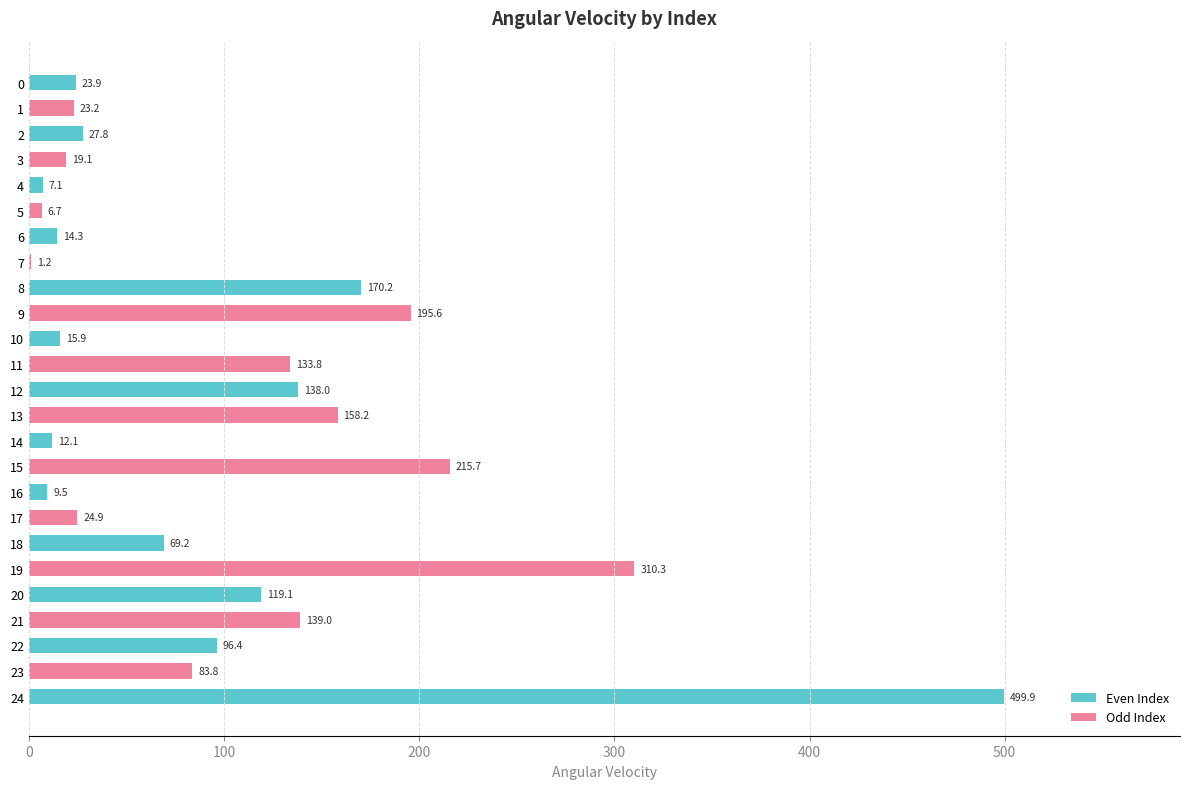

Between 22 and 11, which is larger?

11